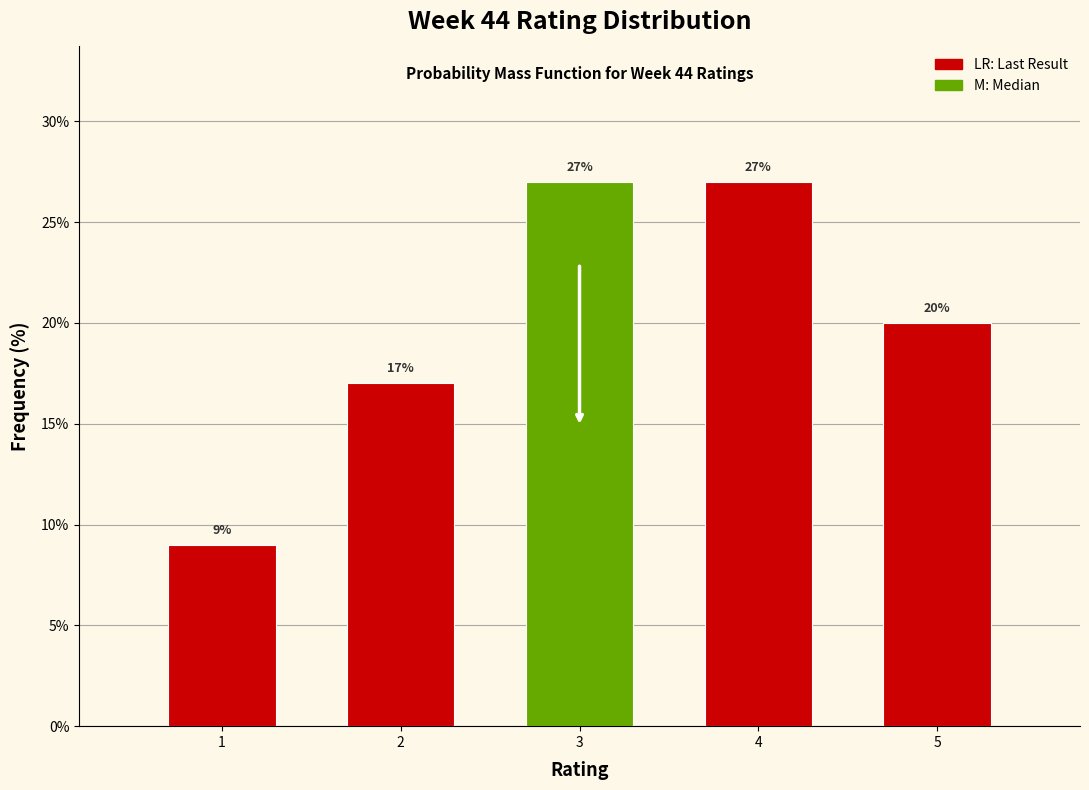

Reading left to right, what are all the values shown in this chart?

1=9	2=17	3=27	4=27	5=20